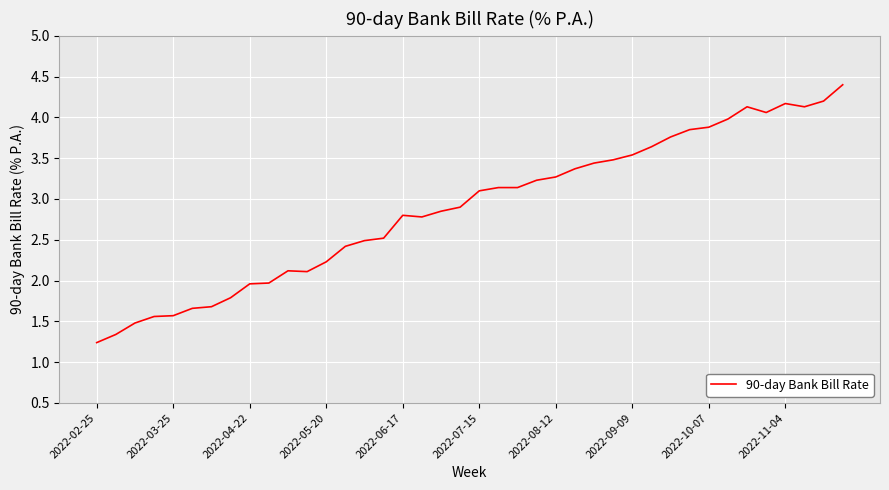

How many lines are shown in the chart?

1